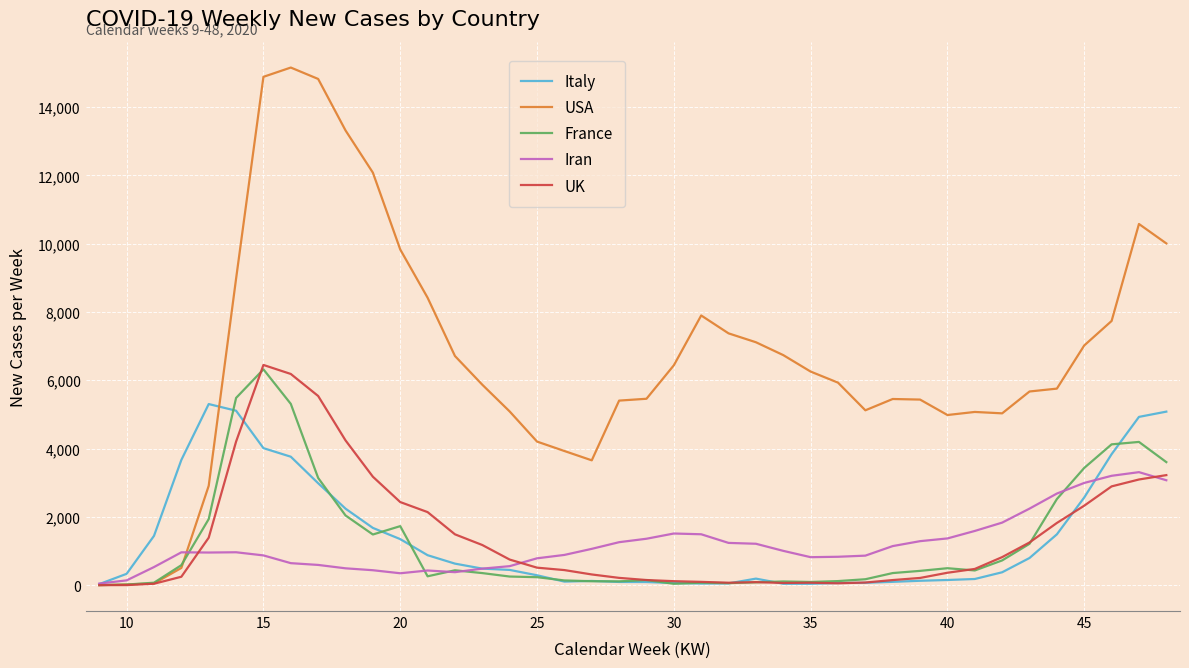

Which series has the largest total across all categories?

USA